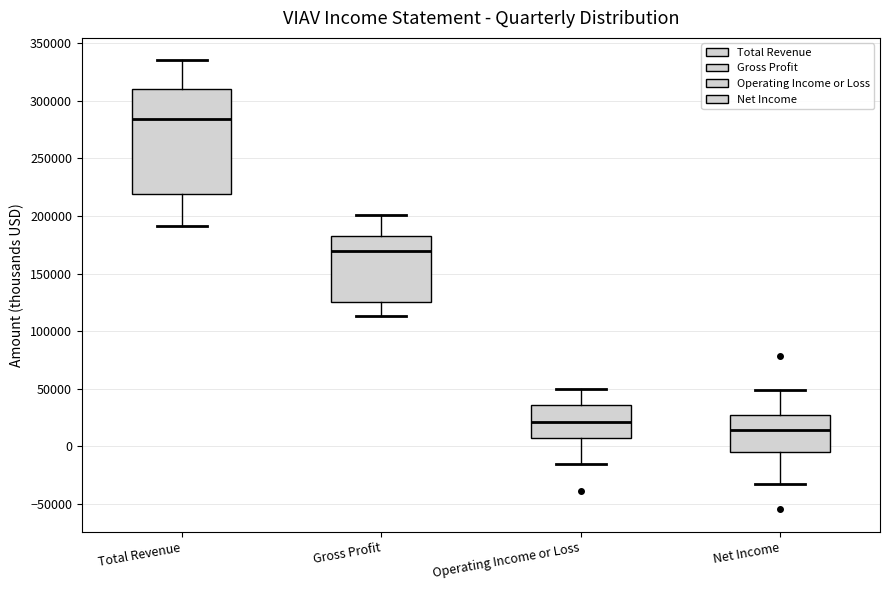

Which box has the highest median line?

Total Revenue